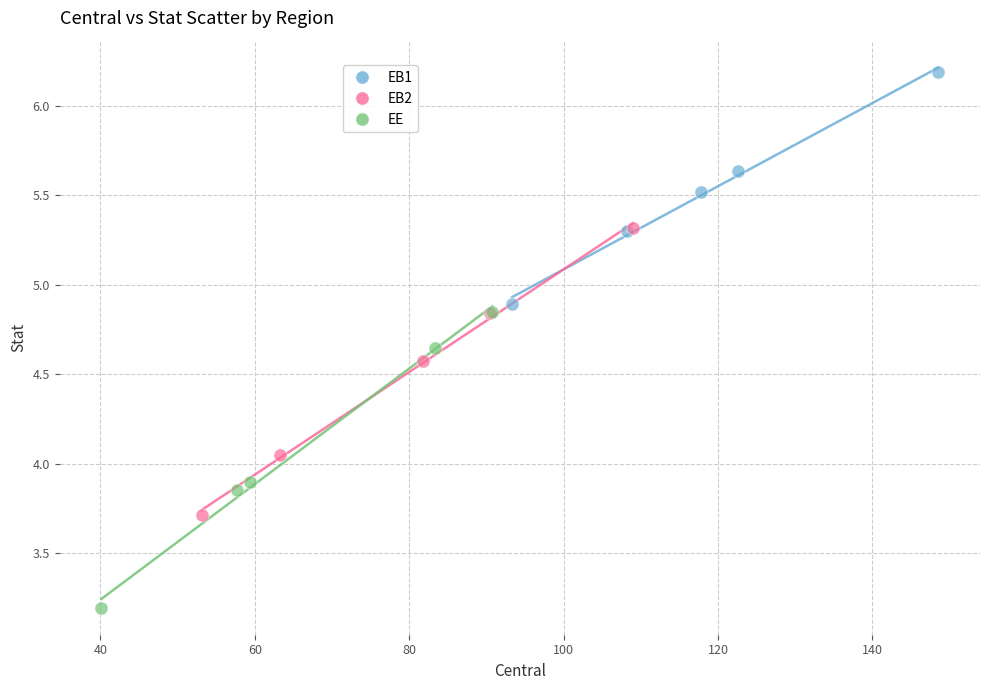

What are all the series names shown in the legend?

EB1, EB2, EE